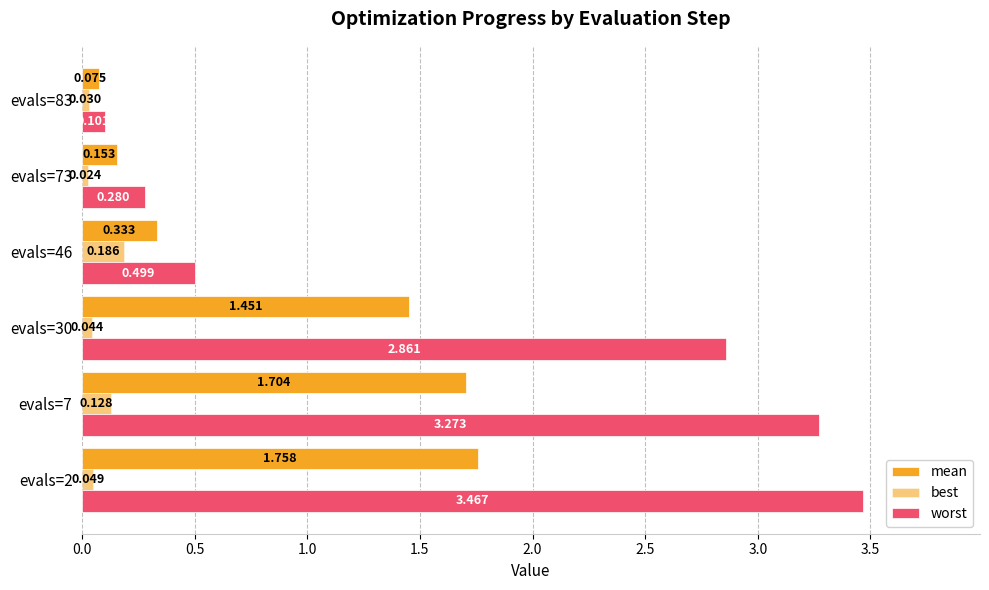

What position from the right is 0.0?

6